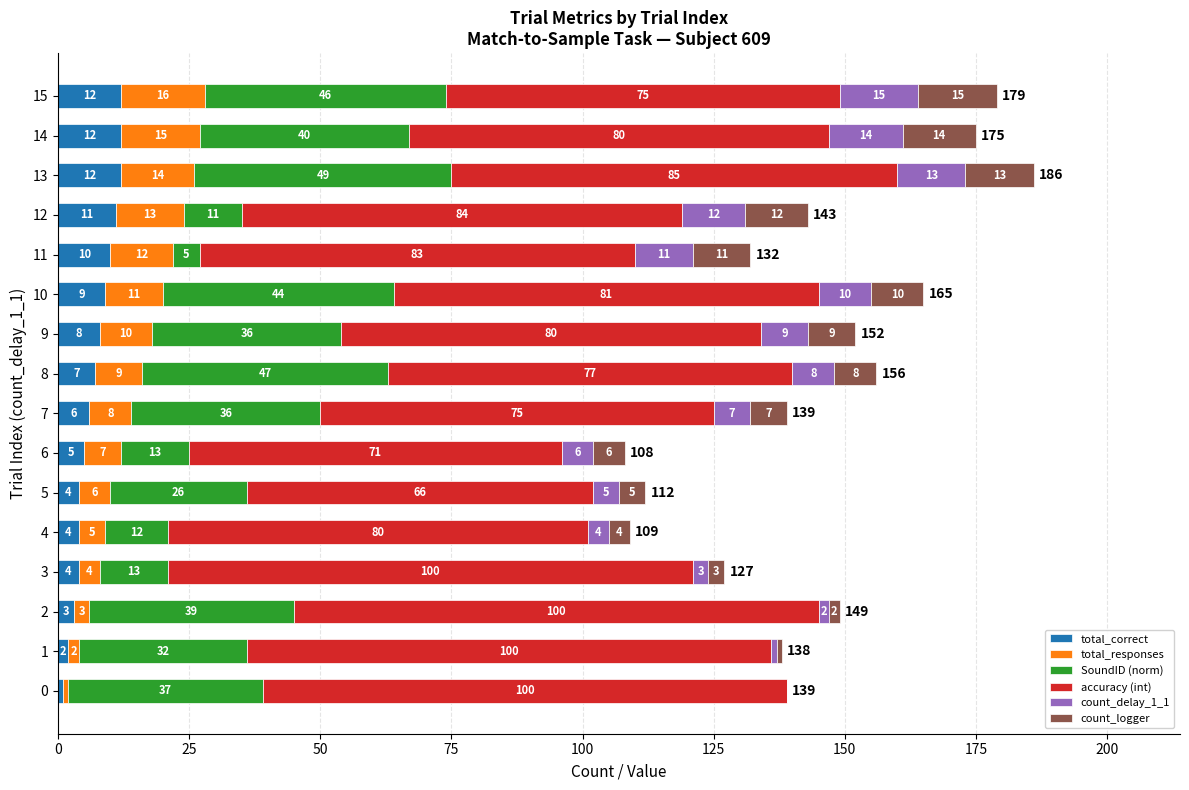

What is the maximum value for total_correct?

12